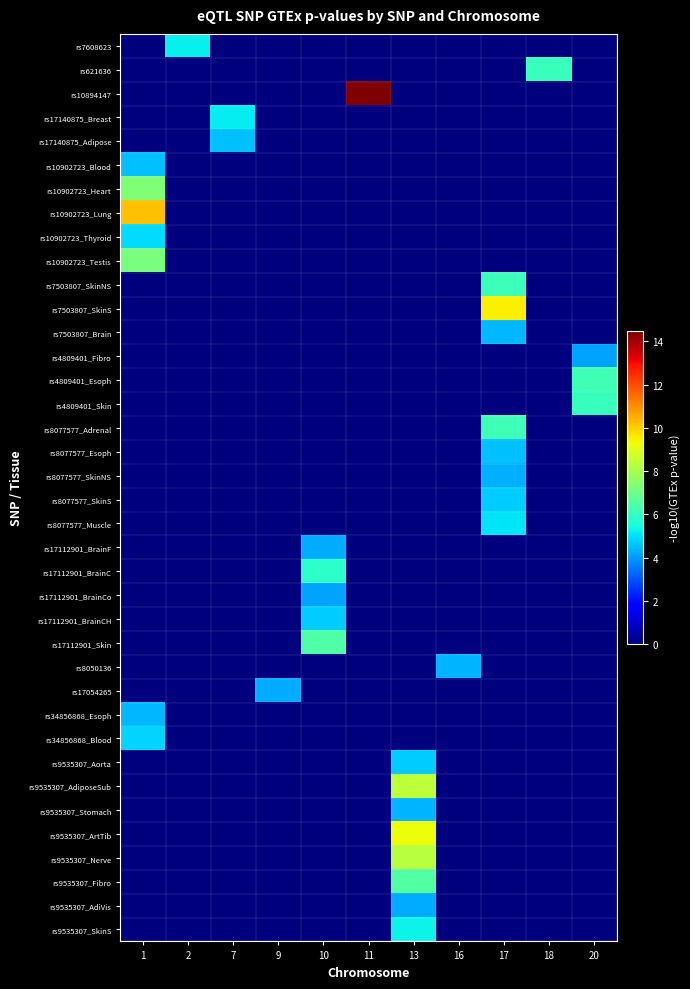

What is the total value across all series at 13?

51.1